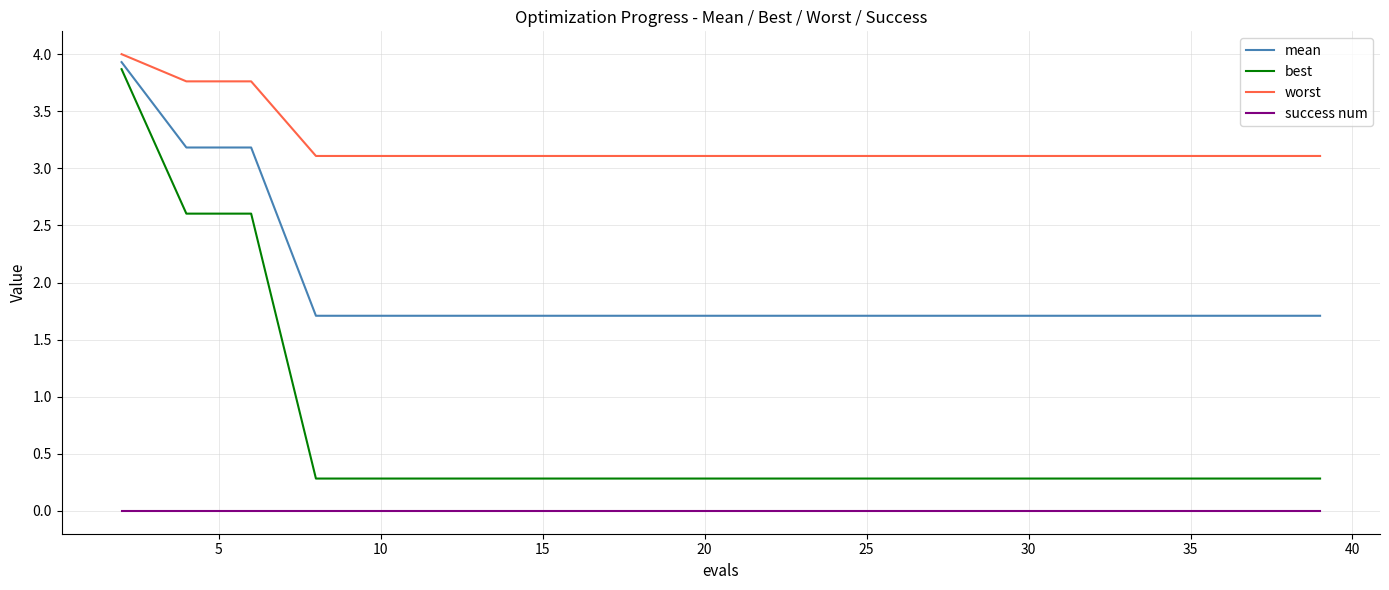

Which series has the largest total across all categories?

worst